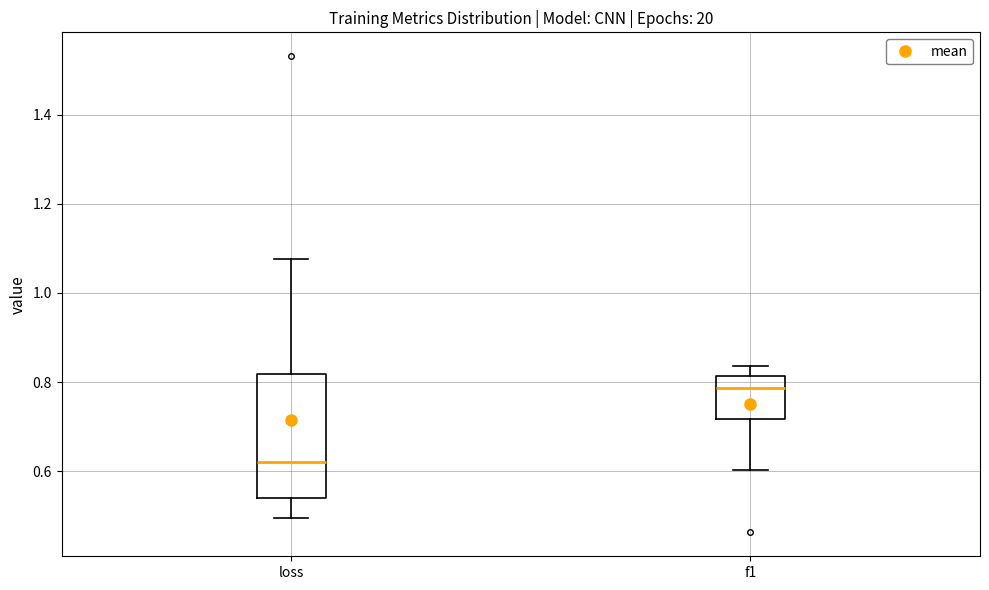

Which box is the tallest, from its lower edge to its upper edge?

loss